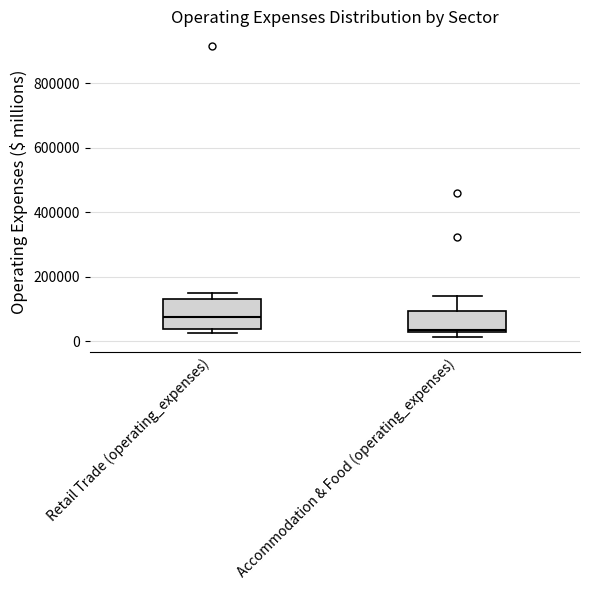

Which box has the highest median line?

Retail Trade (operating_expenses)